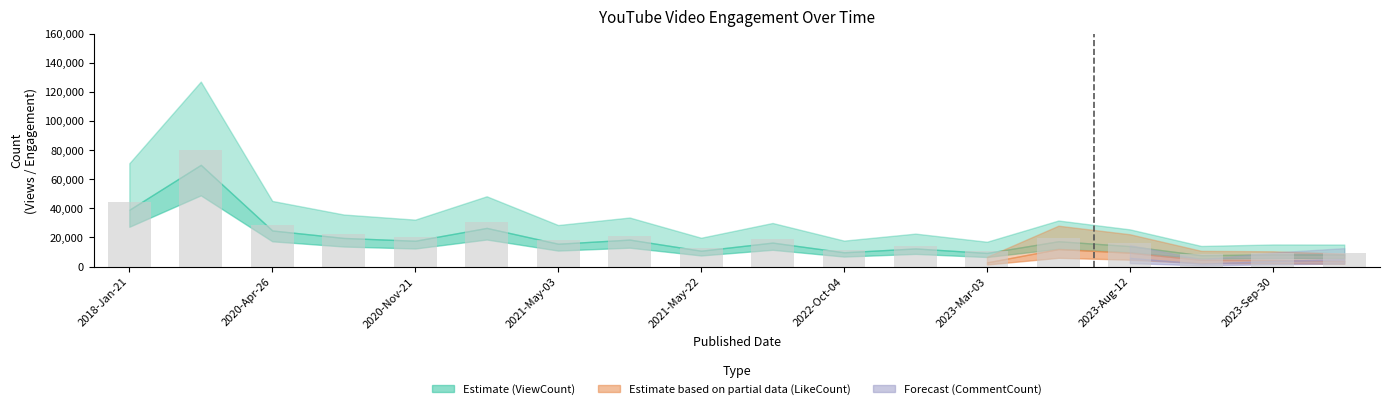

What is the difference between the maximum and minimum values?

71084.4